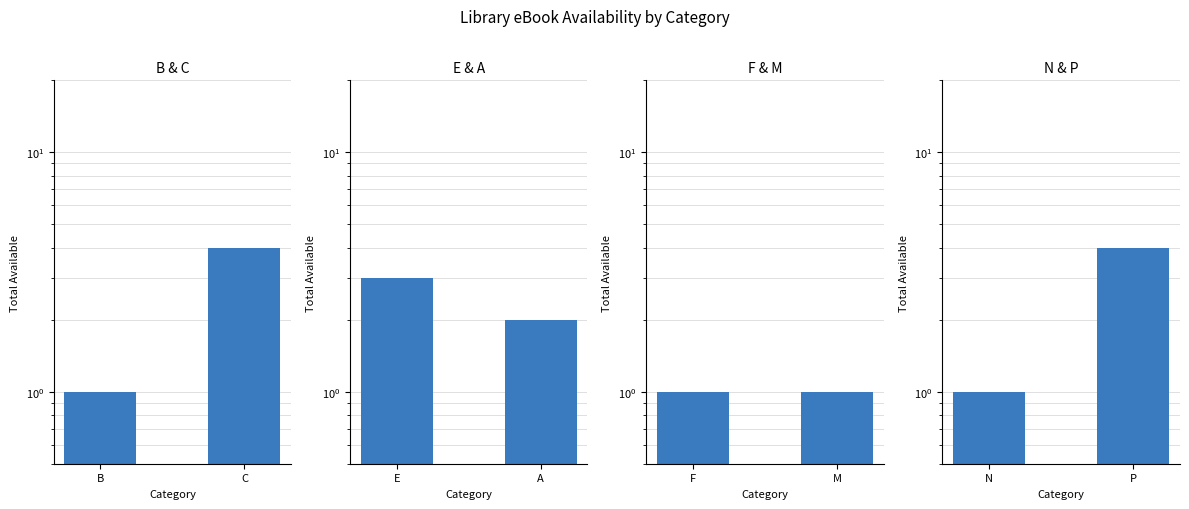

What is the maximum value for F & M?

1